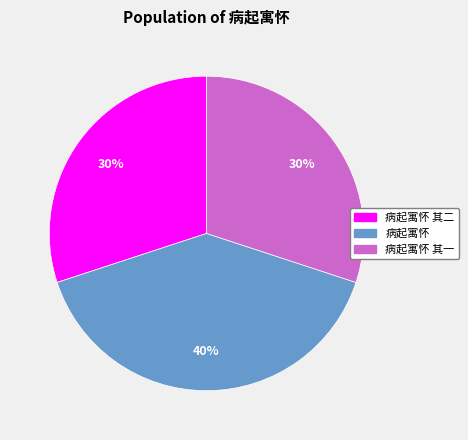

To the nearest percent, what is the average slice percentage?

33%